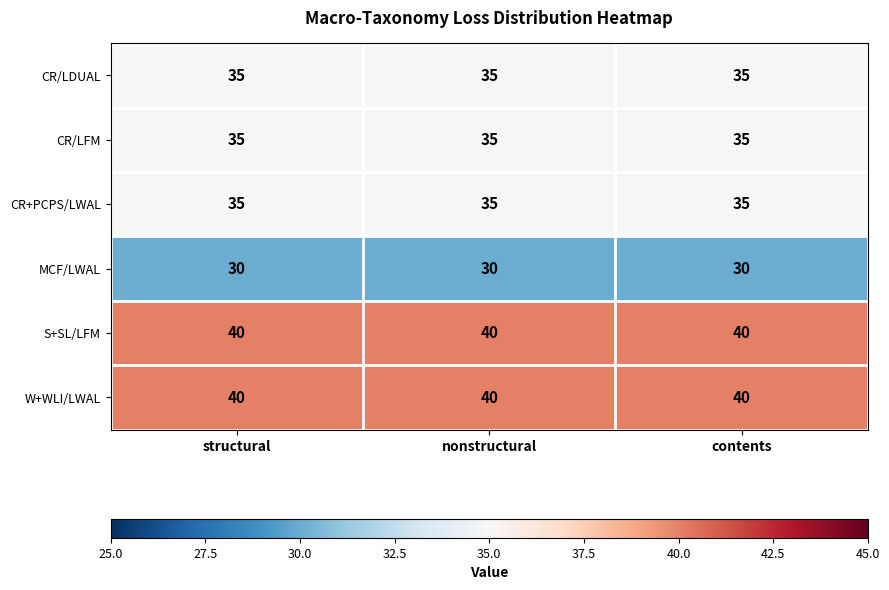

What is the difference between the highest and lowest values at structural?

10